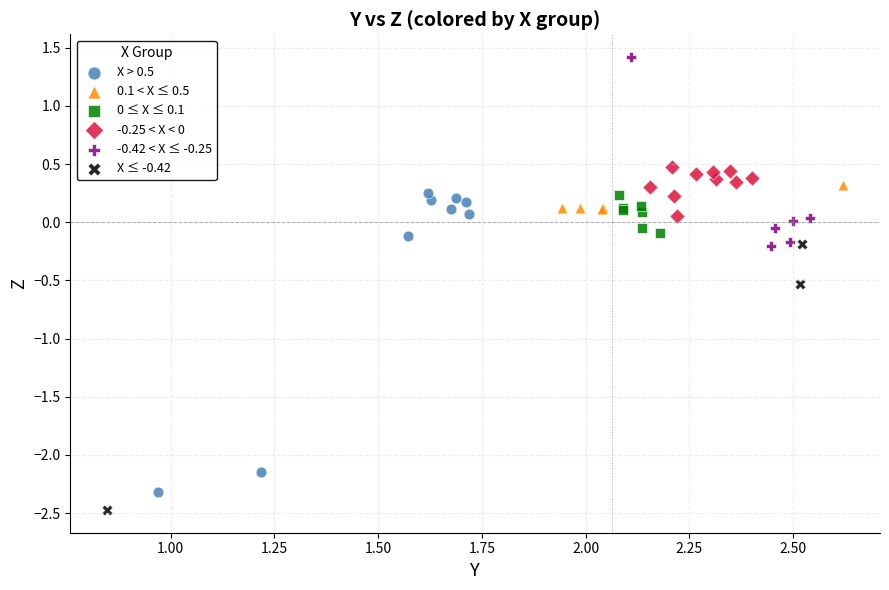

Which series has the largest Y range (max minus min)?

X > 0.5